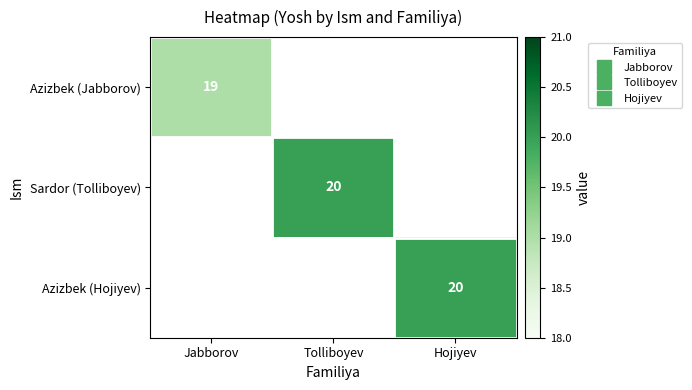

At which category does the chart reach its peak across all series?

Tolliboyev